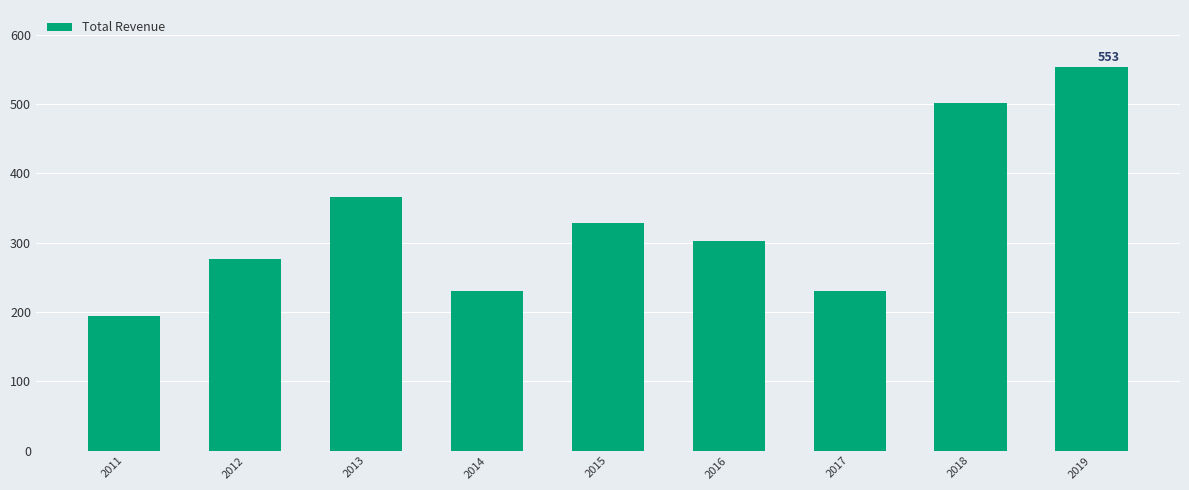

Rank the categories by value from highest to lowest.

2019, 2018, 2013, 2015, 2016, 2012, 2014, 2017, 2011